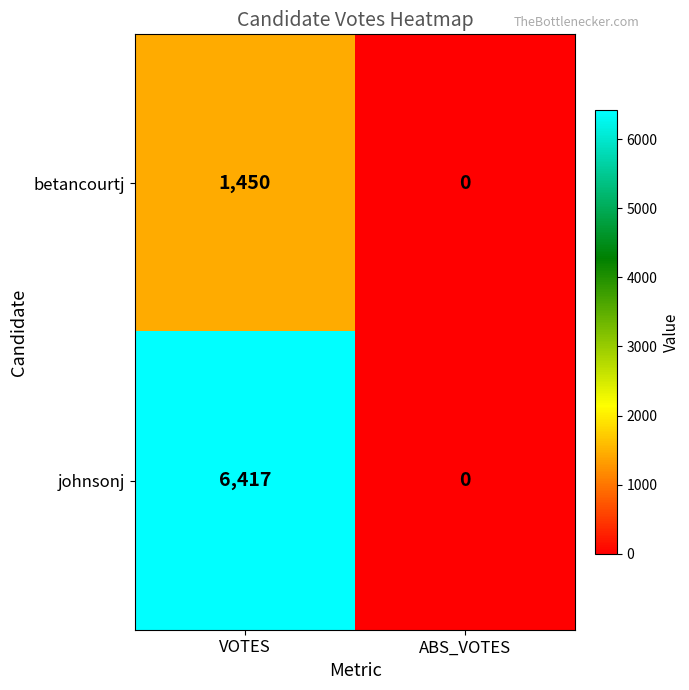

Reading left to right, what are all the values shown in this chart?

betancourtj: 1450	0
johnsonj: 6417	0